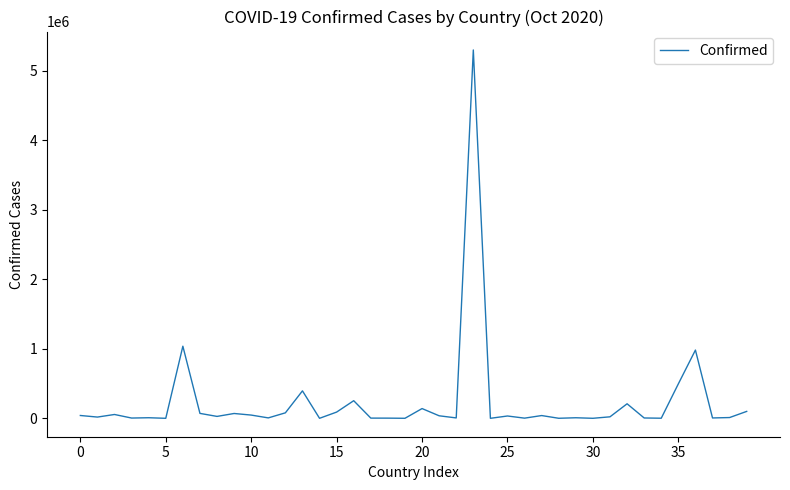

What is the maximum value shown in the chart?

5298772